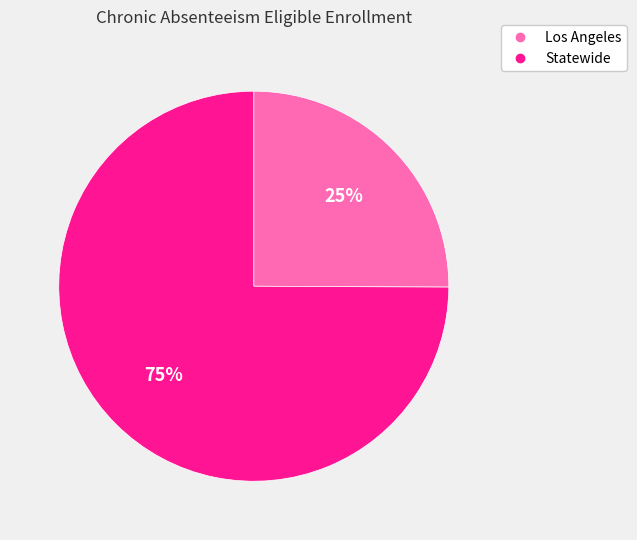

Is there any slice that represents more than half of the pie?

Yes